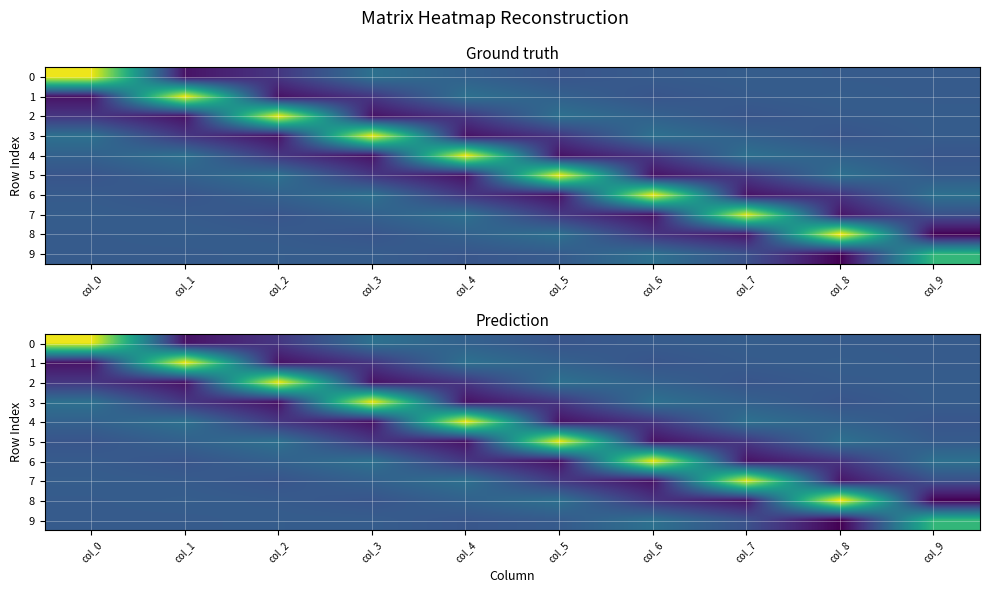

How many categories are shown in the chart?

10